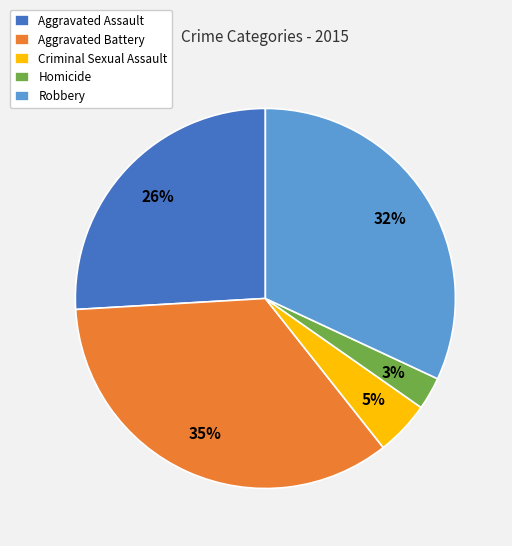

To the nearest percent, what is the average slice percentage?

20%